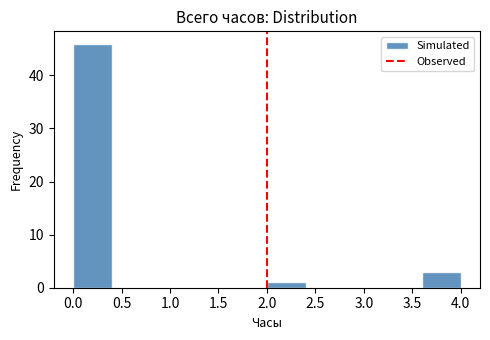

Which range on the x-axis has the tallest bar?

0.0 to 0.4